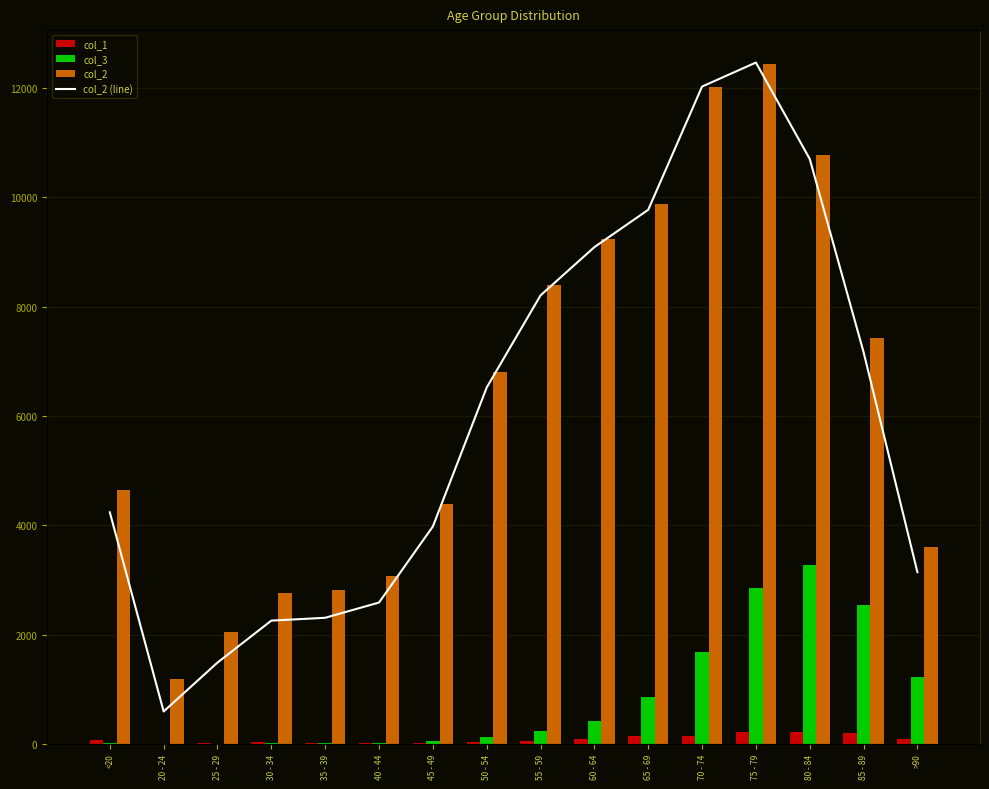

What are all the series names shown in the legend?

col_1, col_3, col_2, col_2 (line)